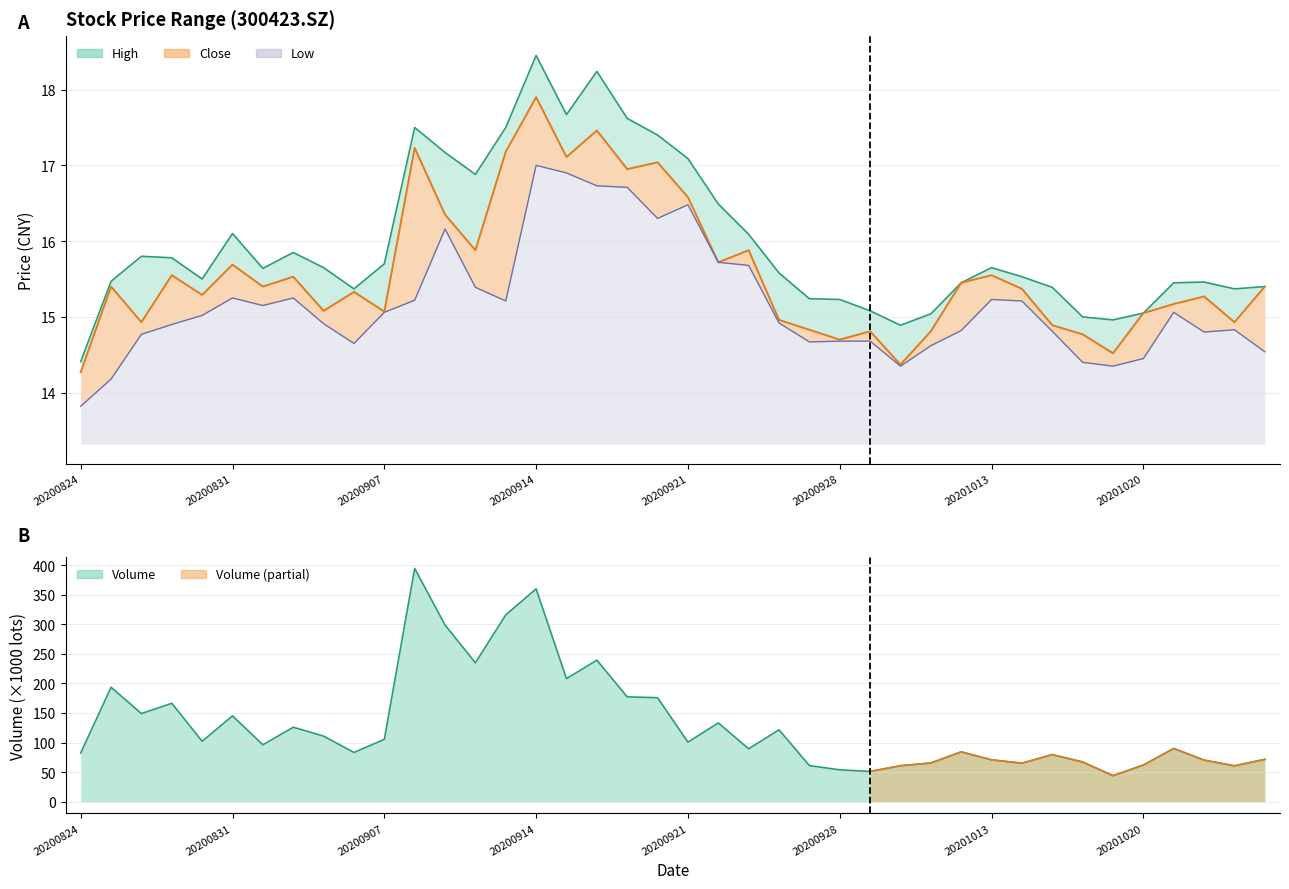

The high series shows 7.8 at 20200915. True or false?

False